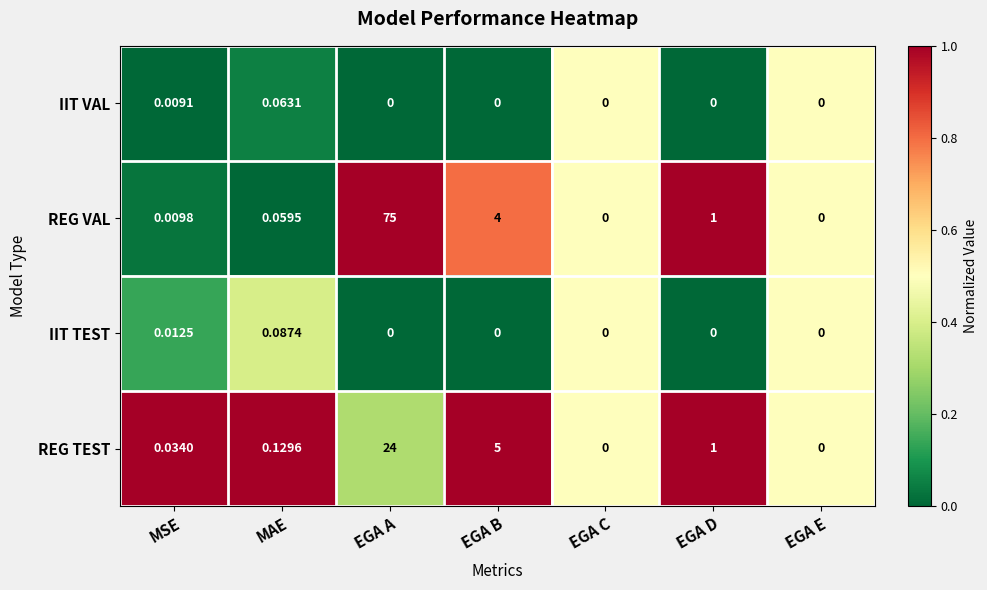

List the series in order of their peak value, lowest first.

IIT VAL, IIT TEST, REG TEST, REG VAL